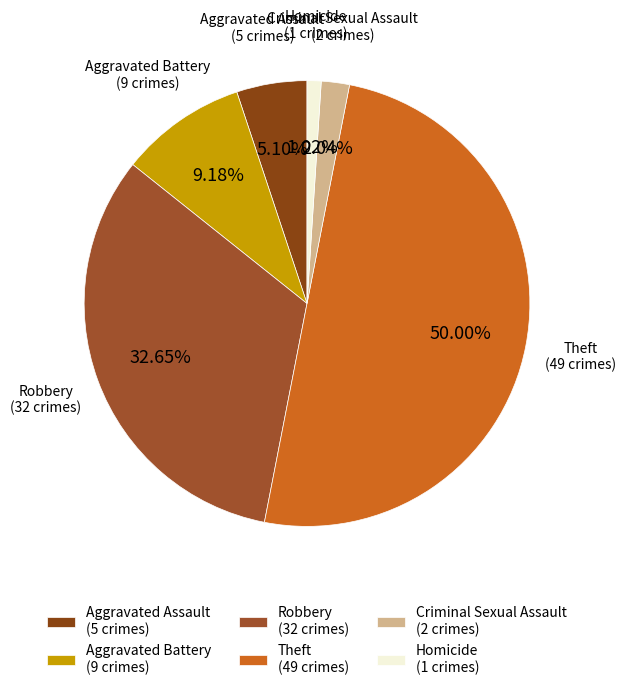

Which slice is the smallest?

Homicide (1 crimes)